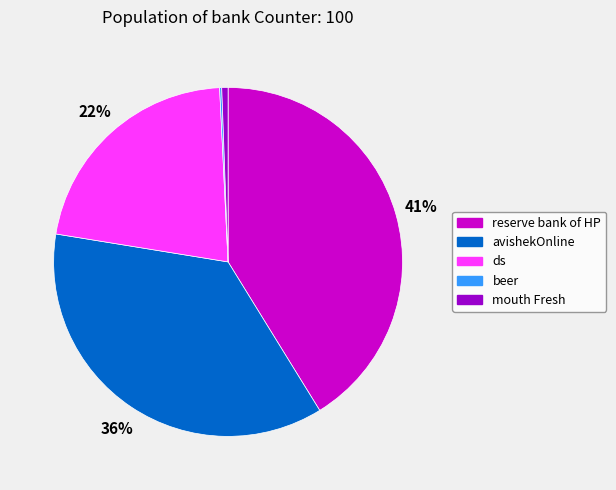

To the nearest percent, what is the difference between the largest and smallest slice percentages?

41%